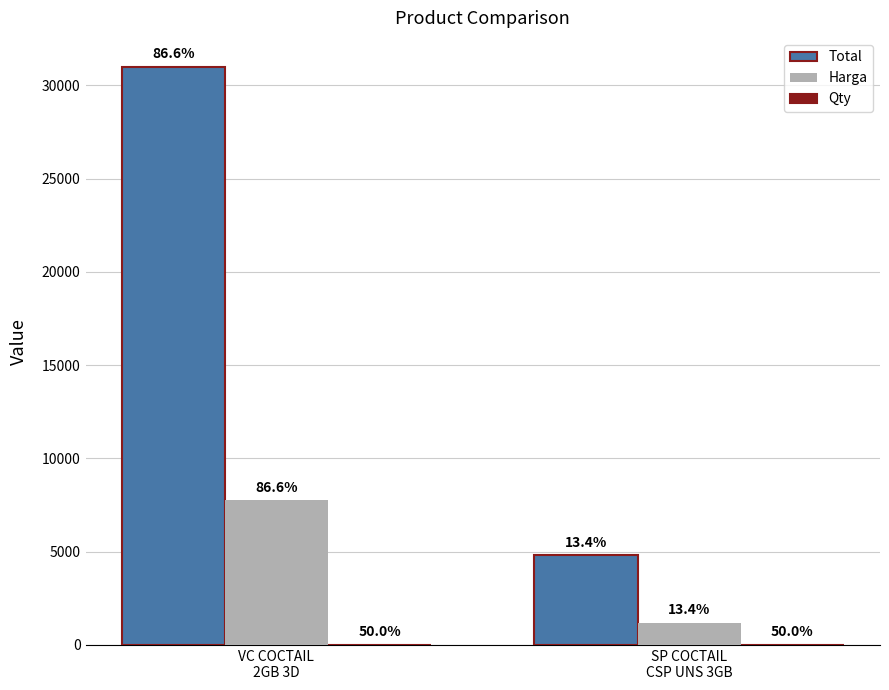

Count the Harga values in the range 1200 to 7750.

2